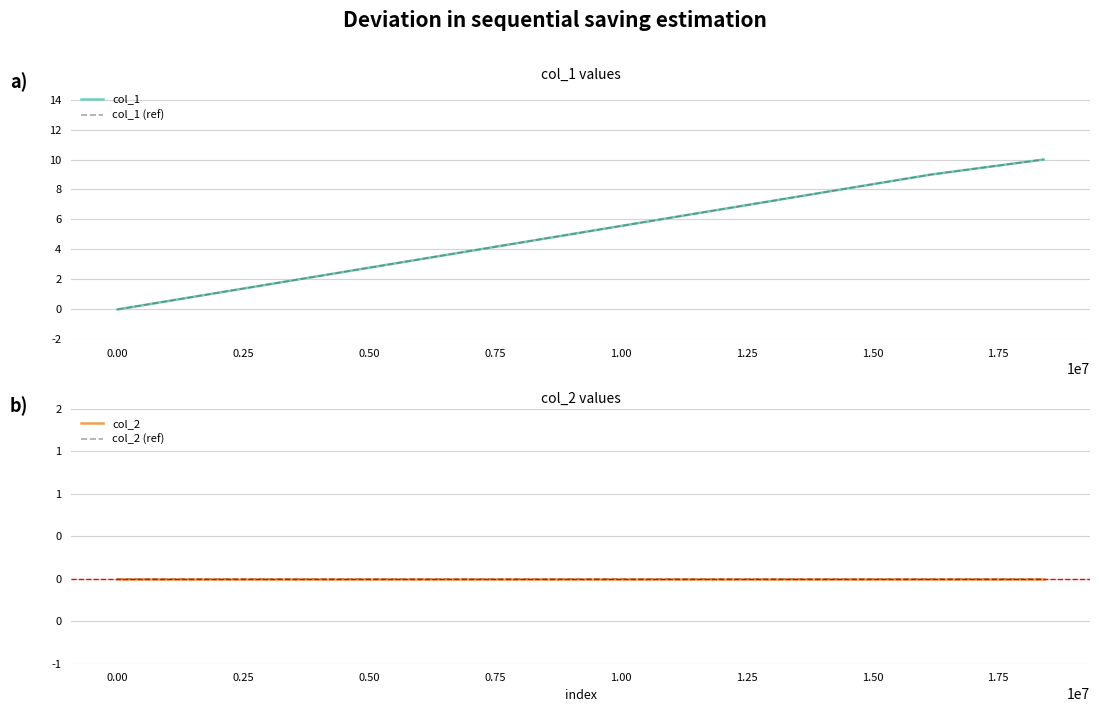

Does the chart have visible grid lines?

Yes